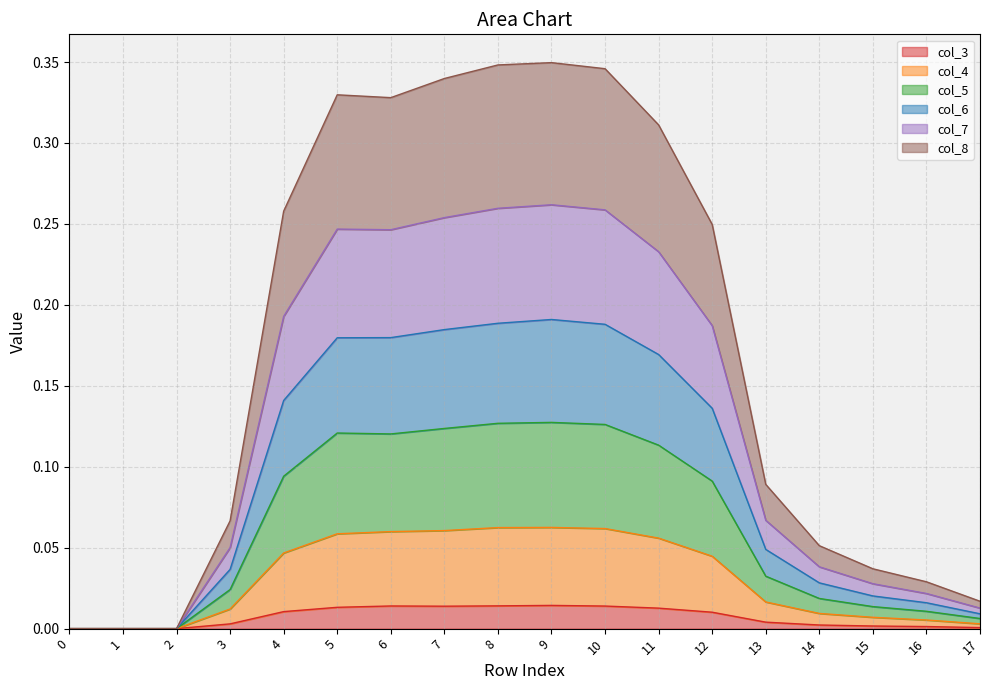

What is the total value across all series at 14?

0.1